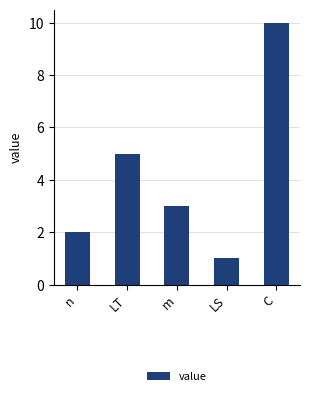

What is the smallest value displayed?

1